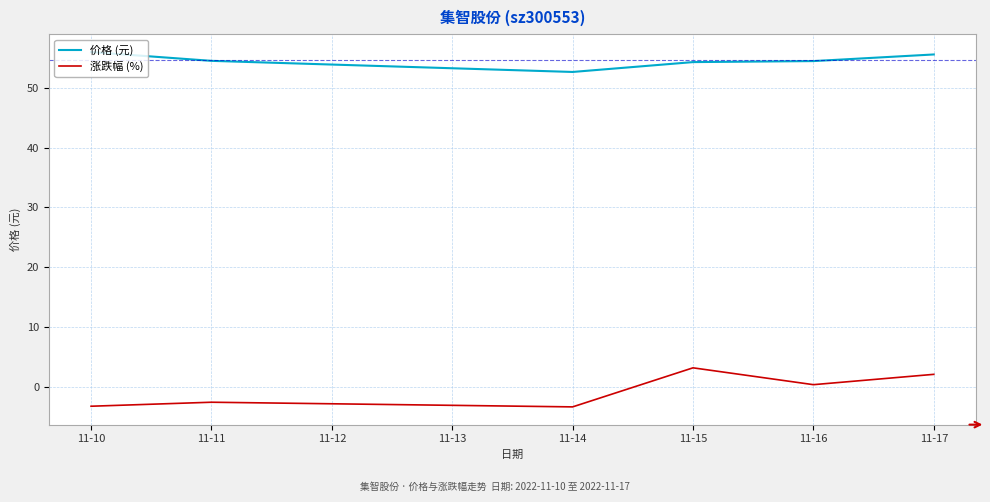

At how many categories does at least one series exceed 3?

6